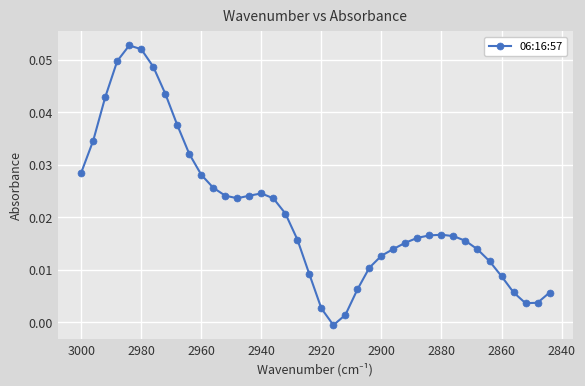

The chart shows a value of 0.0 at 2920. True or false?

False